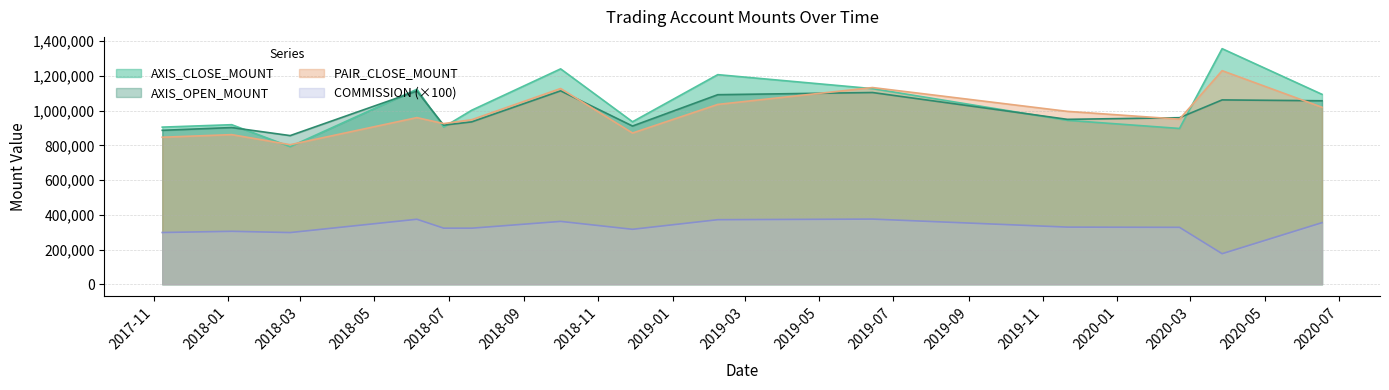

Count the number of data series in this chart.

4